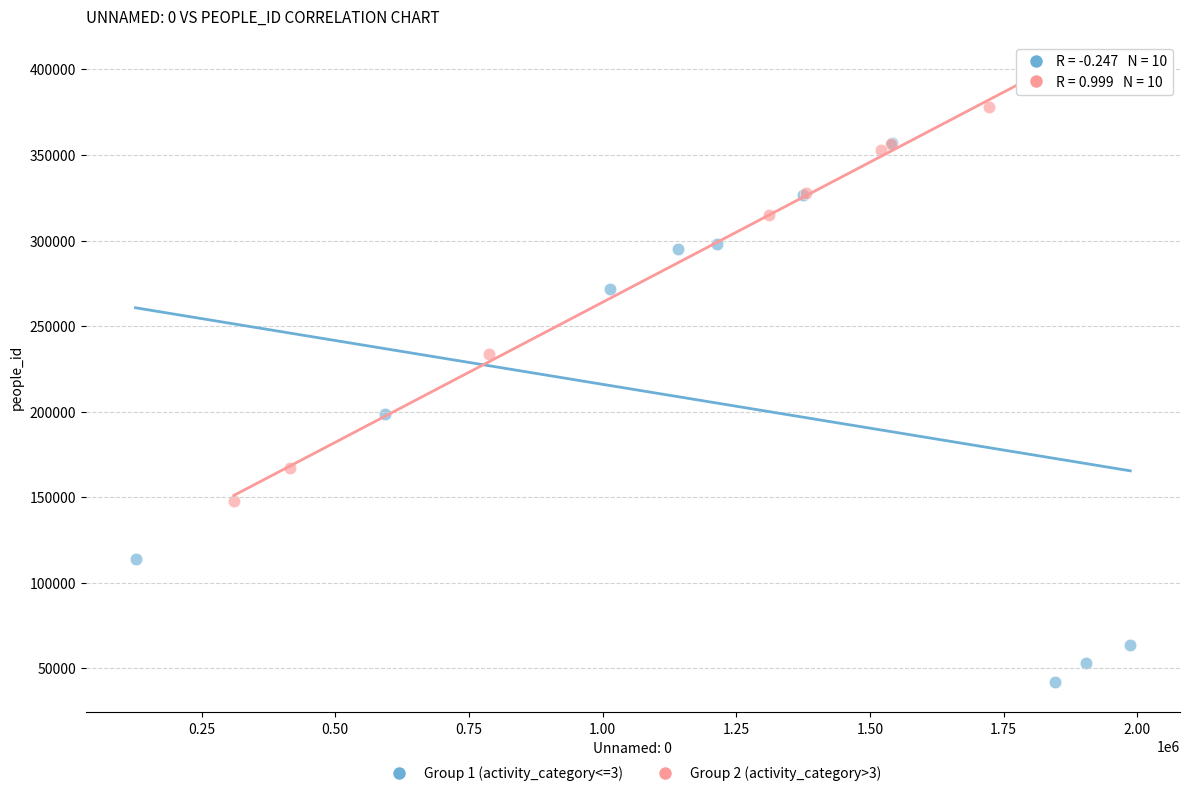

Which series reaches the maximum Y coordinate?

Group 2 (activity_category>3)